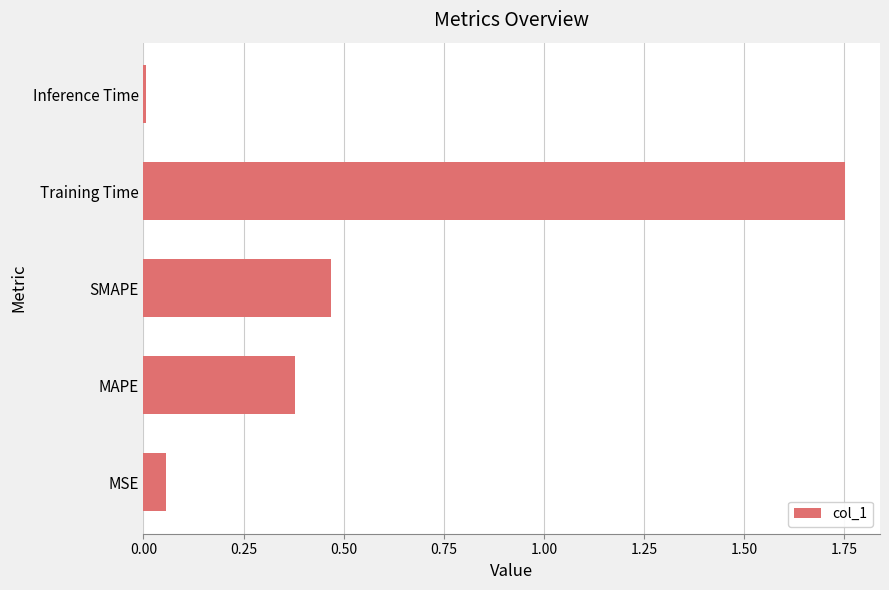

What is the change in value from MSE to SMAPE?

+0.4